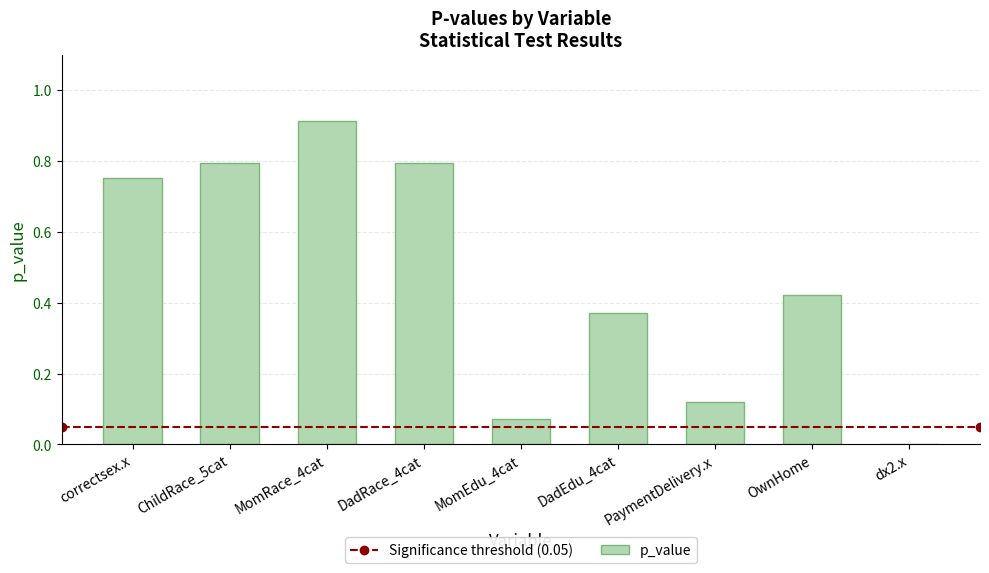

What is the sum of all values?

4.2